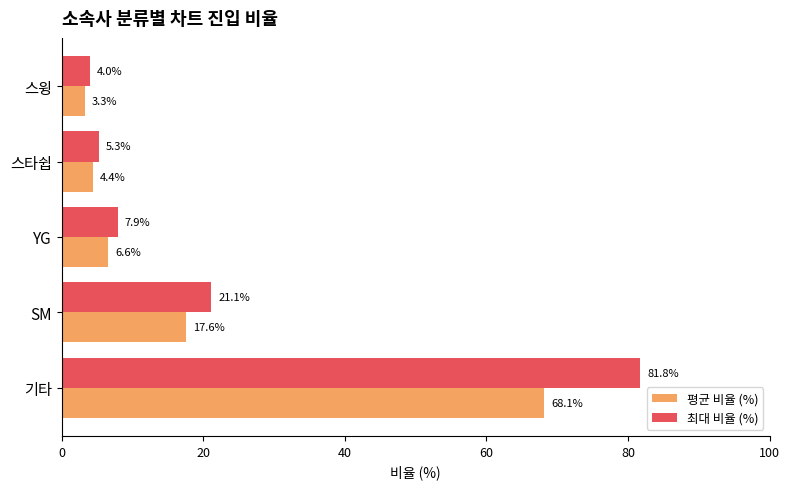

At which label is 평균 비율 (%) closest to 35?

SM